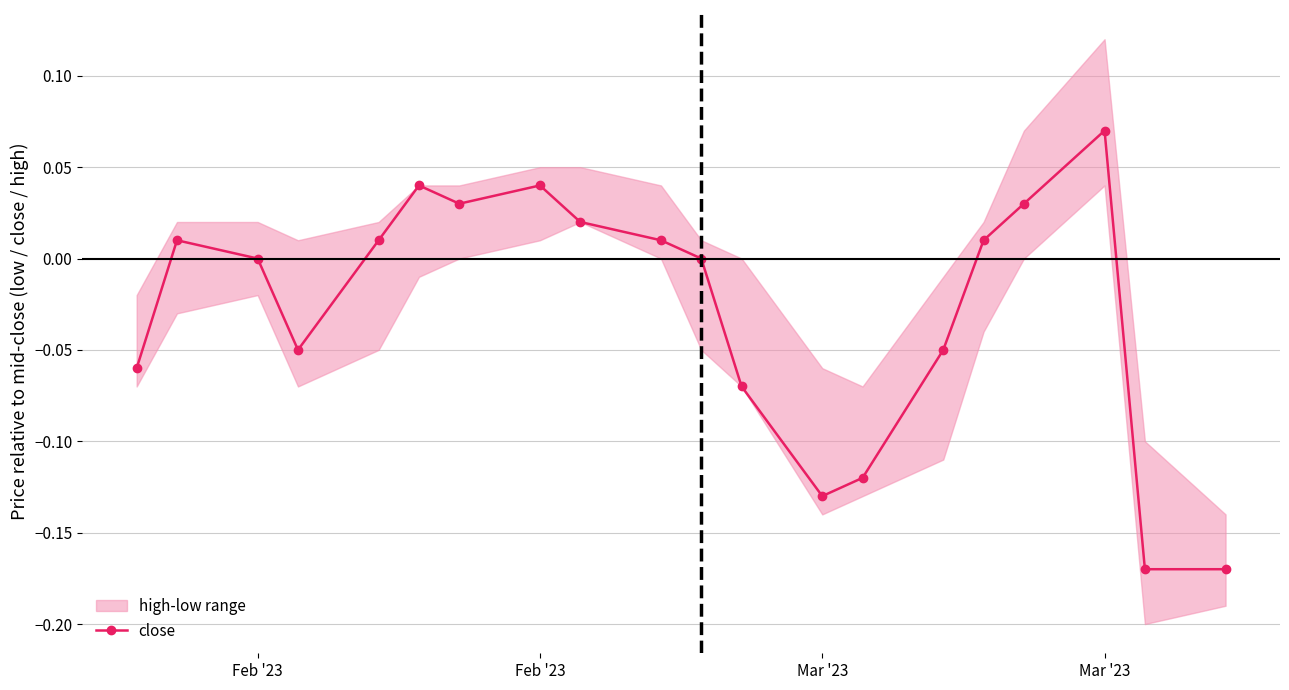

The value at 16 is 0.1. True or false?

False